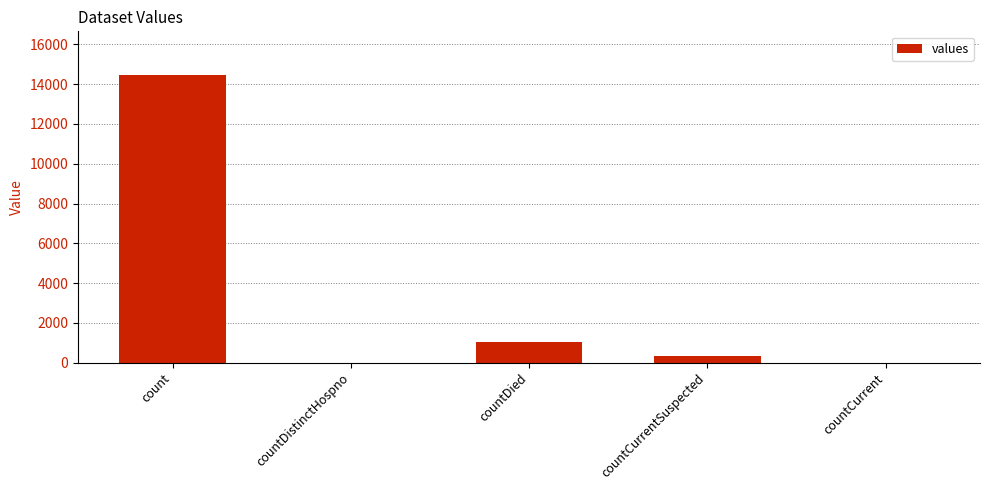

At which category does the chart reach its peak across all series?

count